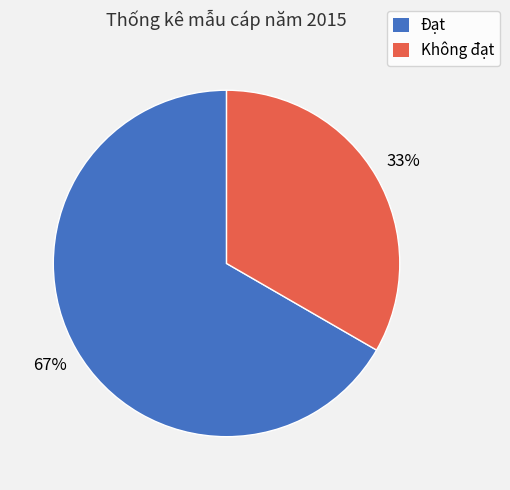

Which has a higher value, Đạt or Không đạt?

Đạt